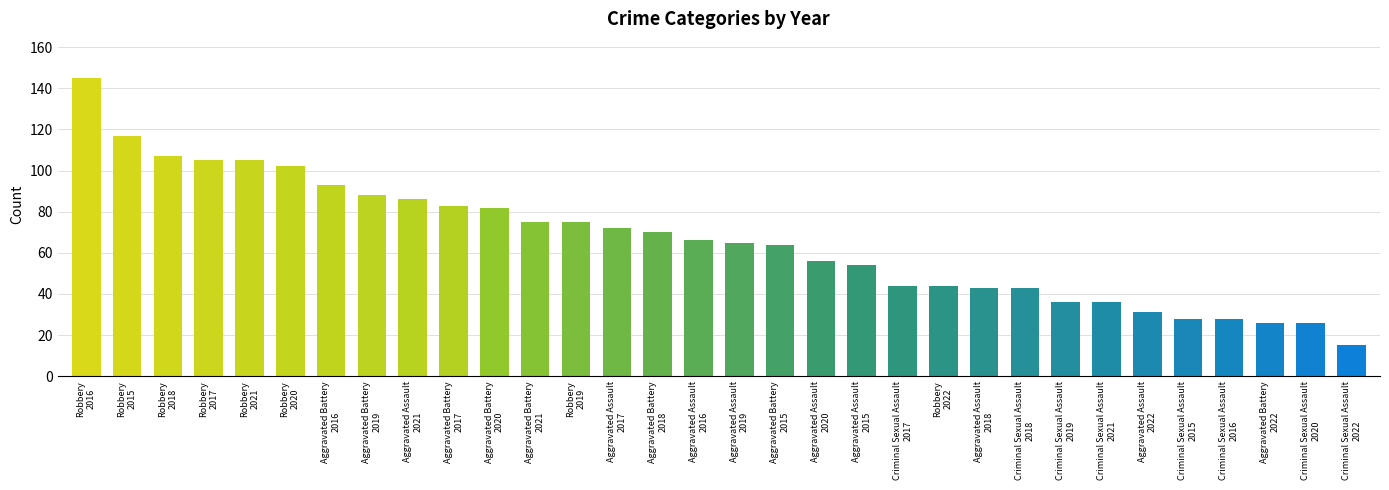

What is the value of the 17th bar from the left?

65